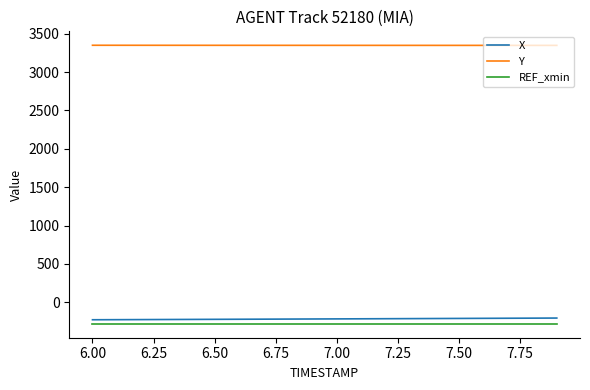

What are all the series names shown in the legend?

X, Y, REF_xmin